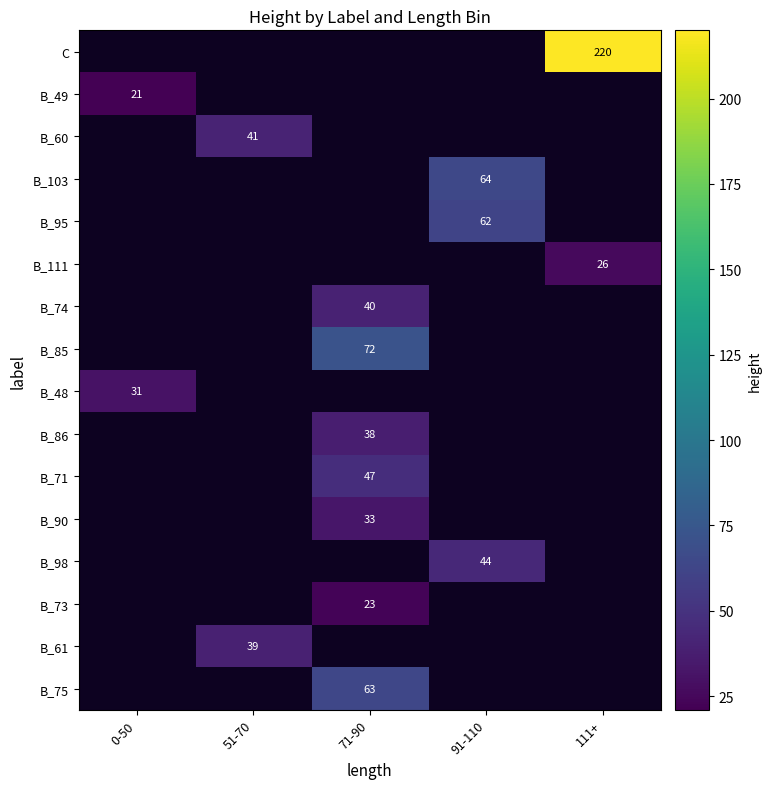

The value of B_111 at 111+ is 26. True or false?

True